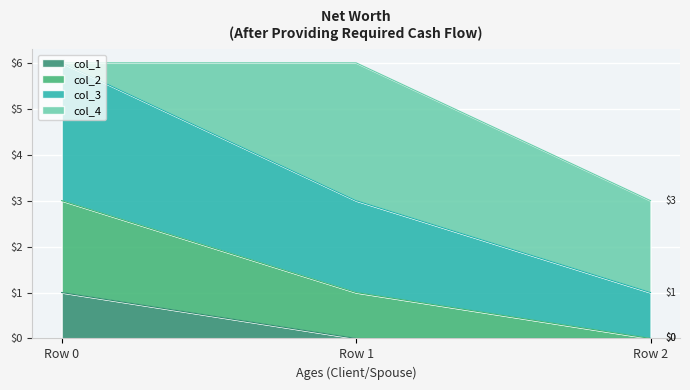

The value of col_1 at Row 0 is 1. True or false?

True